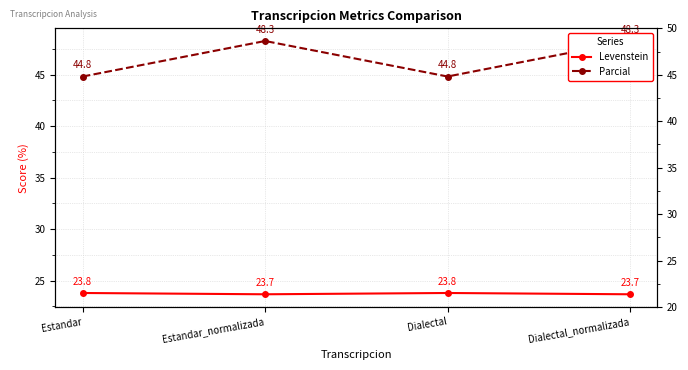

Does the chart have visible grid lines?

Yes